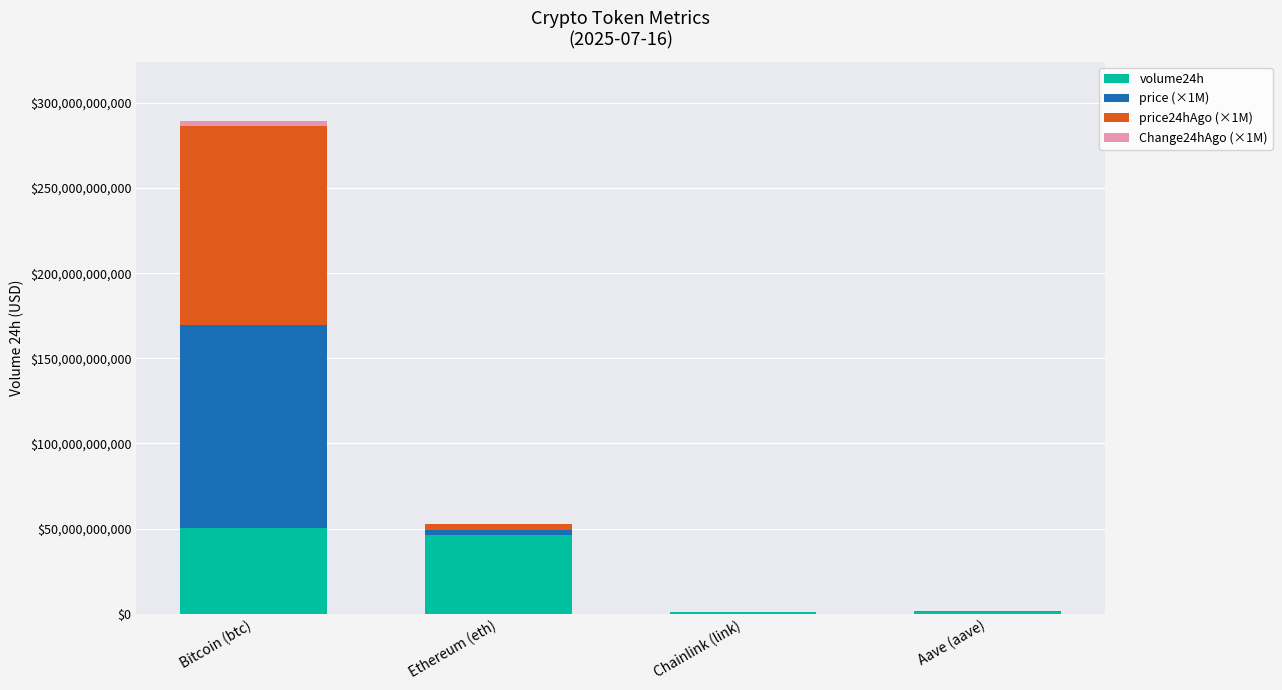

How many distinct data groups are displayed?

4